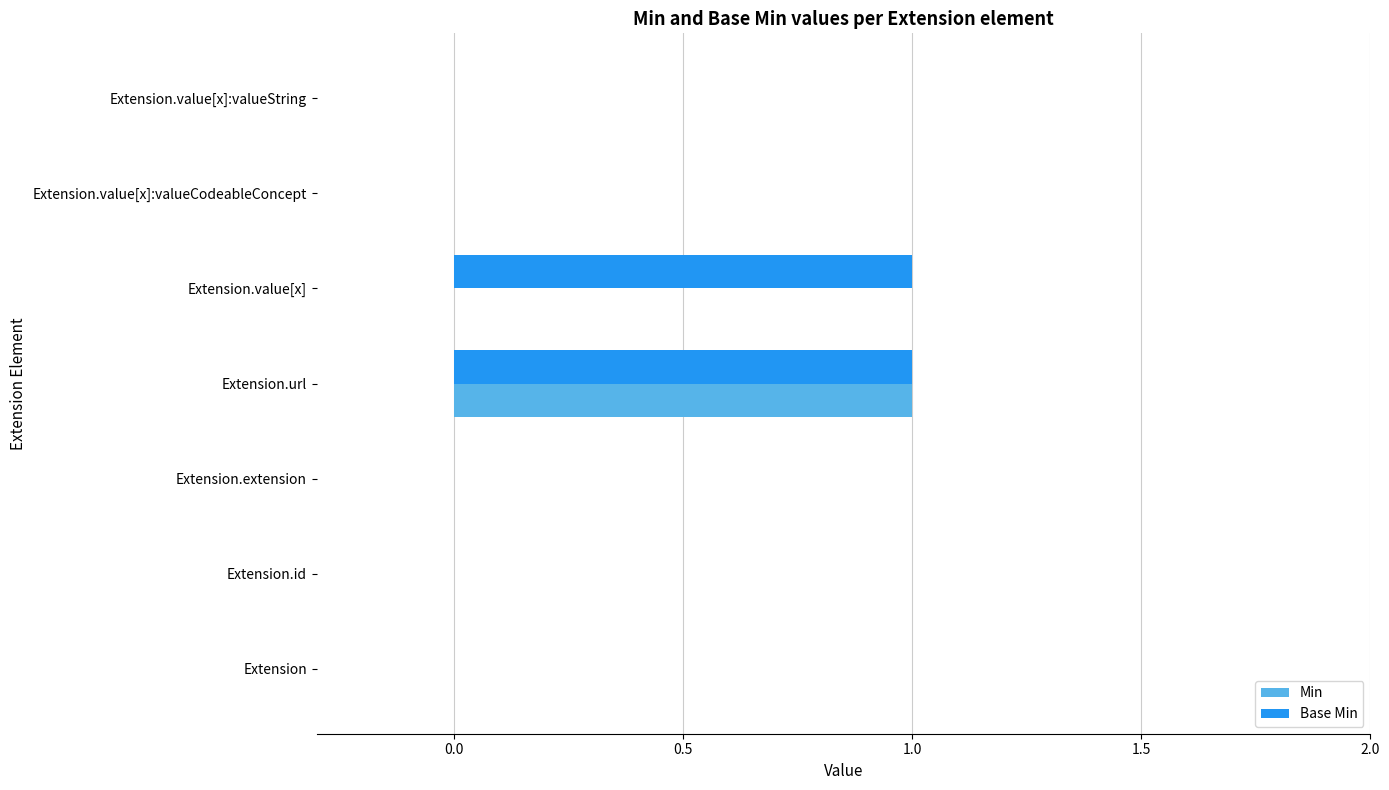

The value of Base Min at Extension.url is 1. True or false?

True